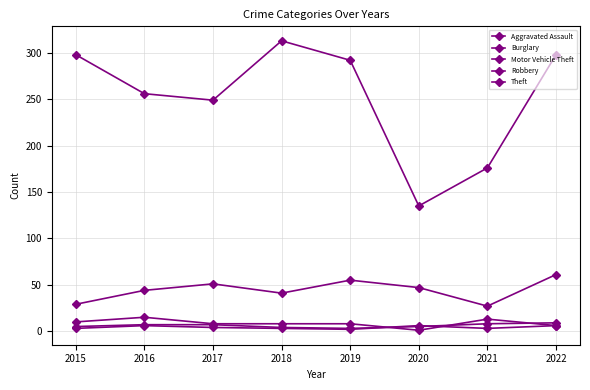

How many lines are shown in the chart?

5